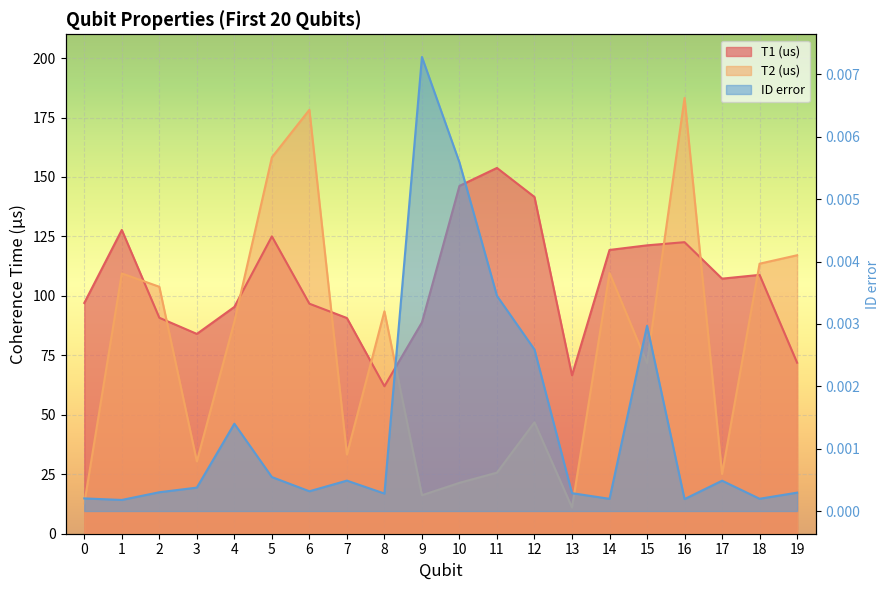

How many intersections are there between T1 (us) and T2 (us)?

9